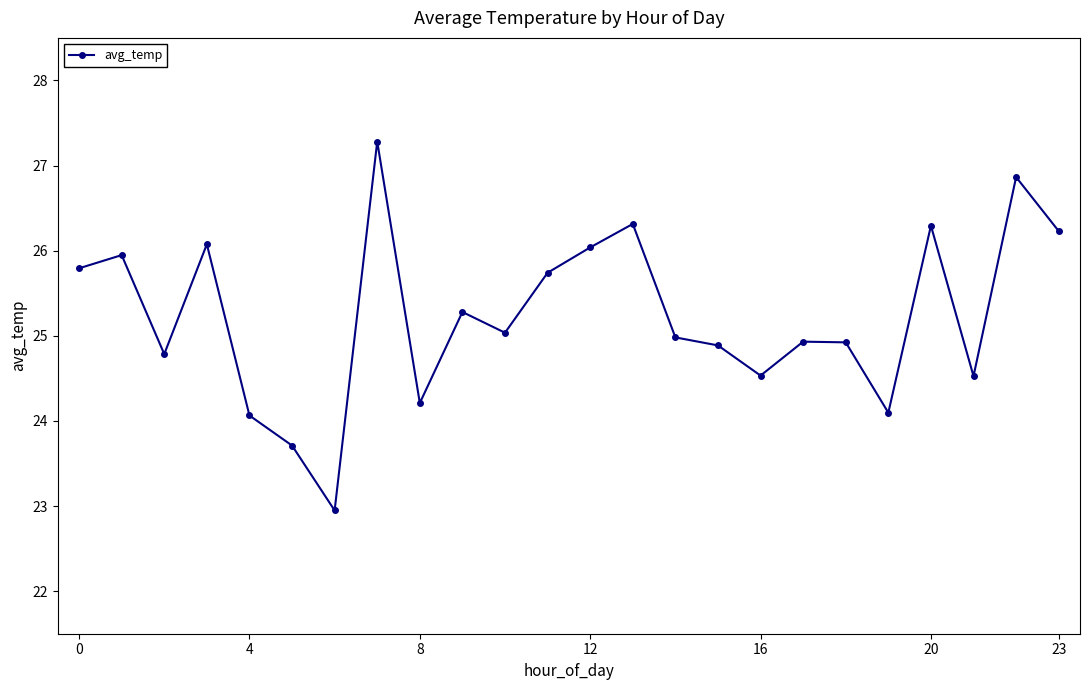

What is the difference between the maximum and minimum values?

4.3